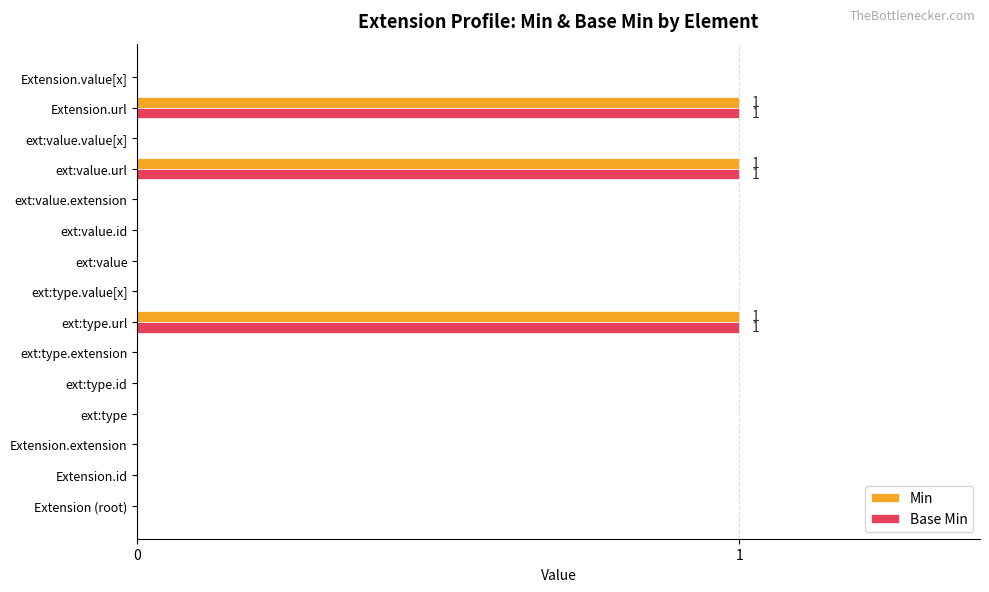

The Base Min series shows 1 at ext:value. True or false?

False